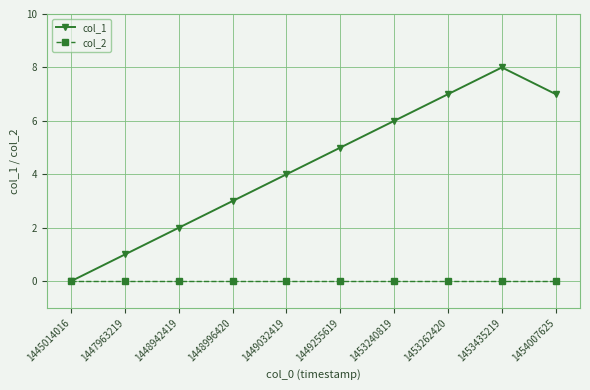

At which category is the sum across all series the highest?

1453435219